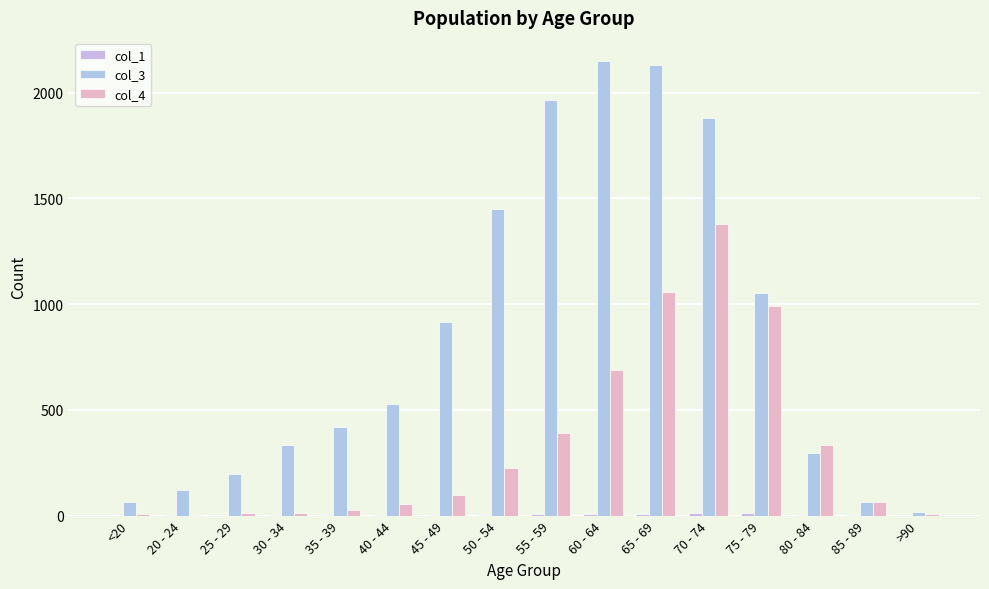

At which label does col_3 reach its minimum?

>90